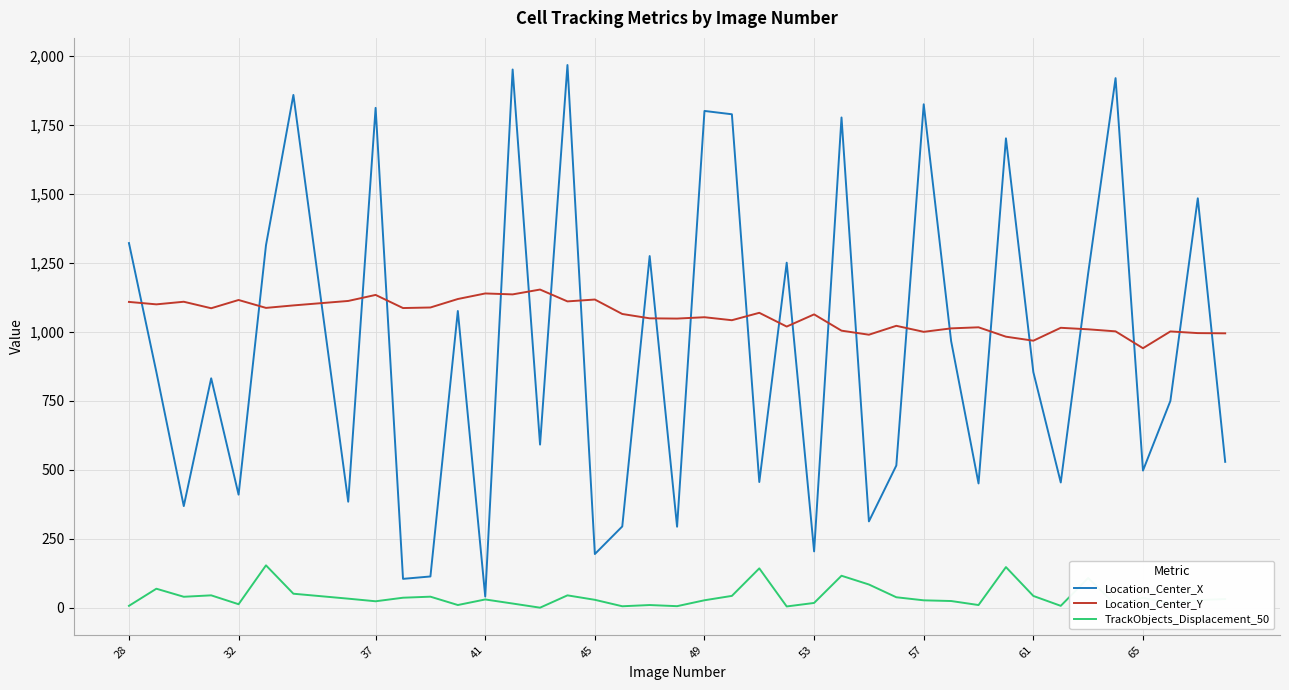

List the series in order of their peak value, highest first.

Location_Center_X, Location_Center_Y, TrackObjects_Displacement_50